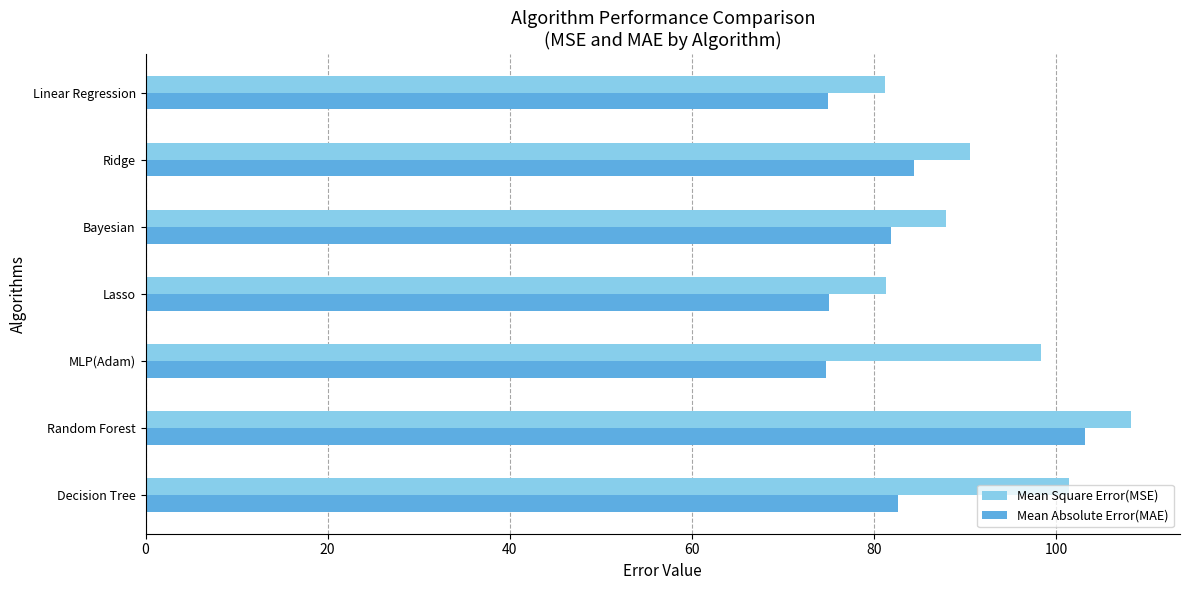

Rank the series by their average value, from highest to lowest.

Mean Square Error(MSE), Mean Absolute Error(MAE)